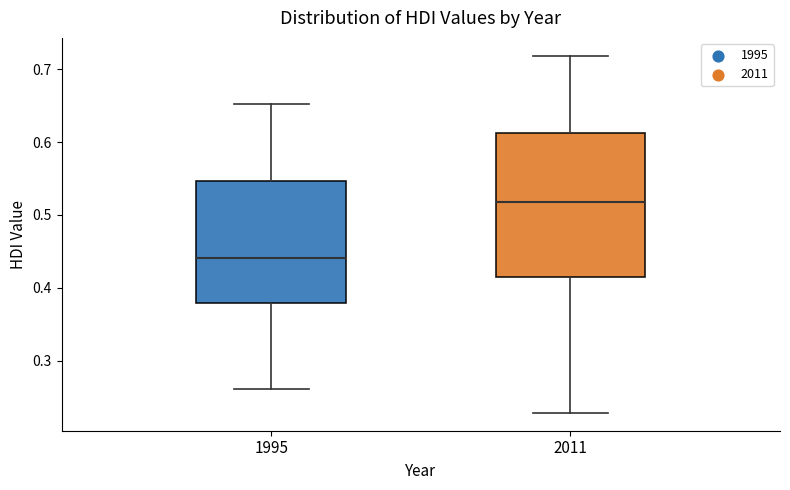

Where is the lower edge of the box at x = 2011 on the y-axis? The values are not printed on the chart, so give them approximately, as read against the axis.

0.42